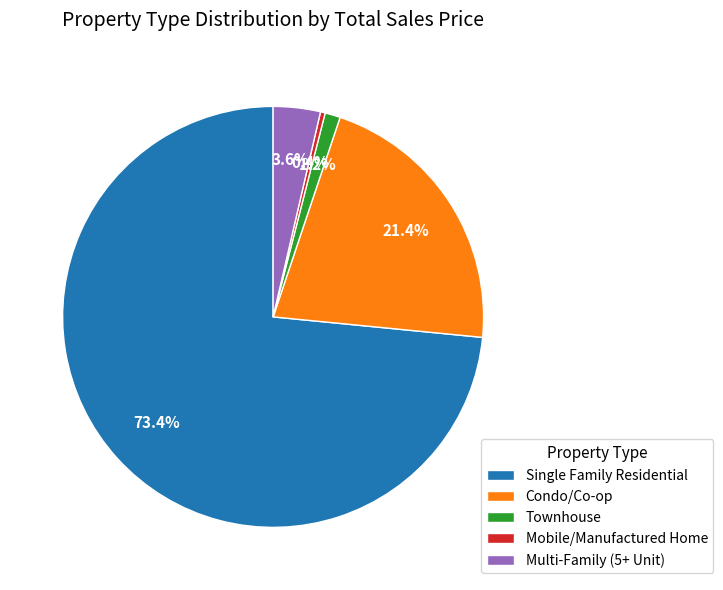

How many slices are in this pie chart?

5